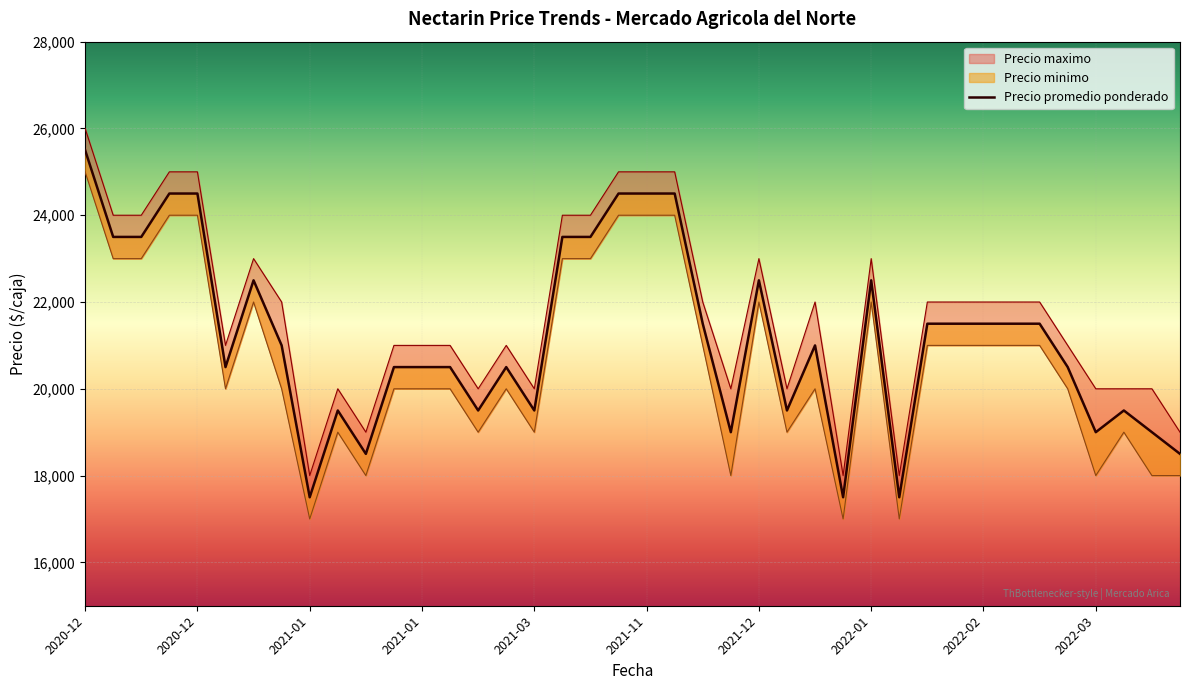

How many interior local valleys (lower than both neighbors) does the data have?

10